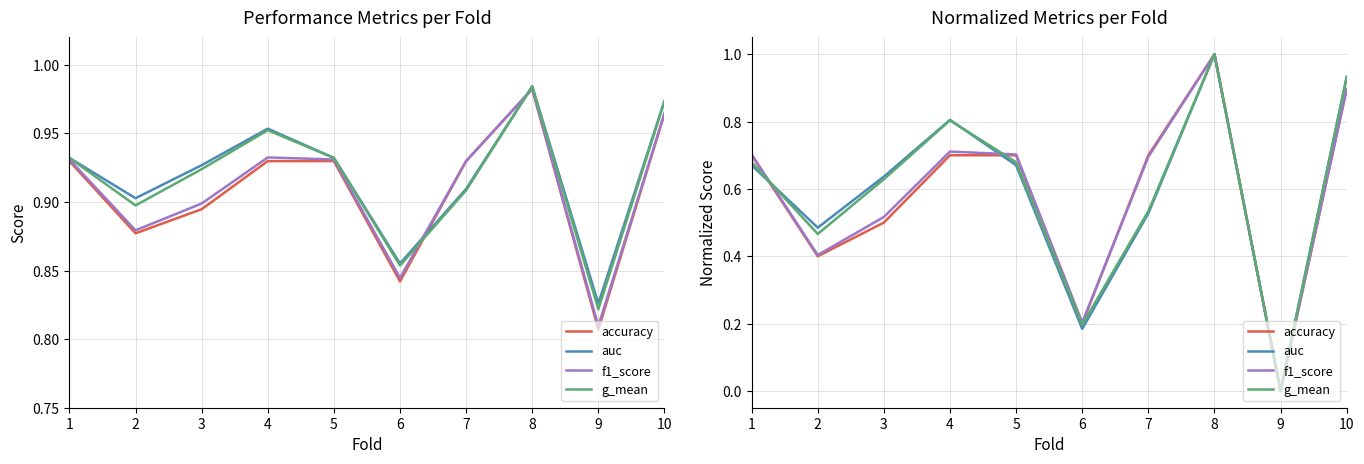

How many intersections are there between g_mean and f1_score?

2